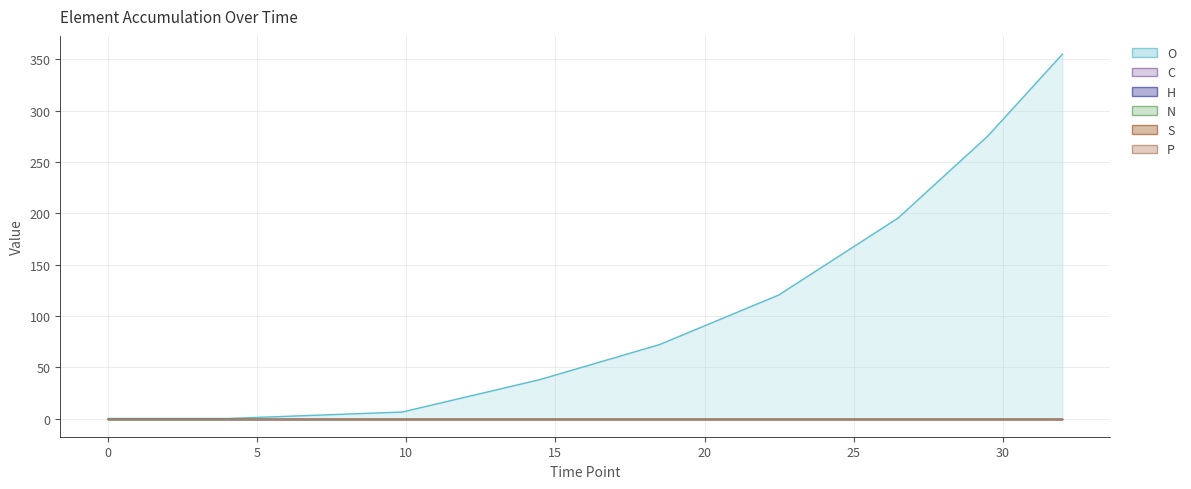

True or false: N and H intersect in this chart.

False